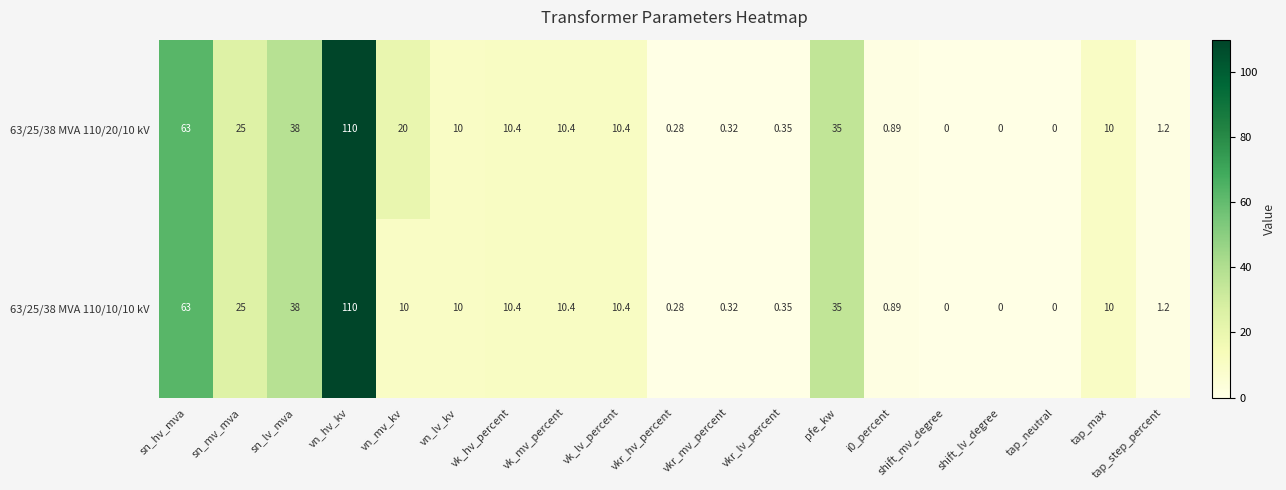

At which category does the chart reach its peak across all series?

vn_hv_kv